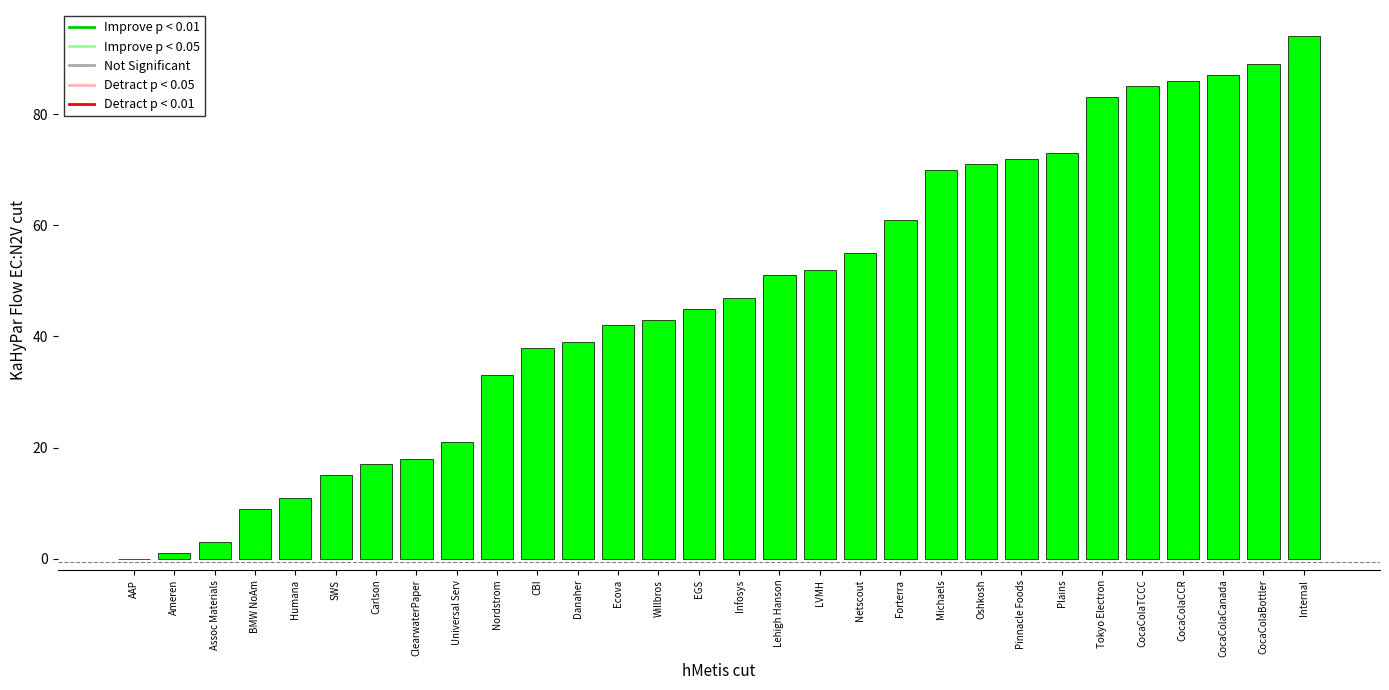

What value does the data have at Carlson?

17